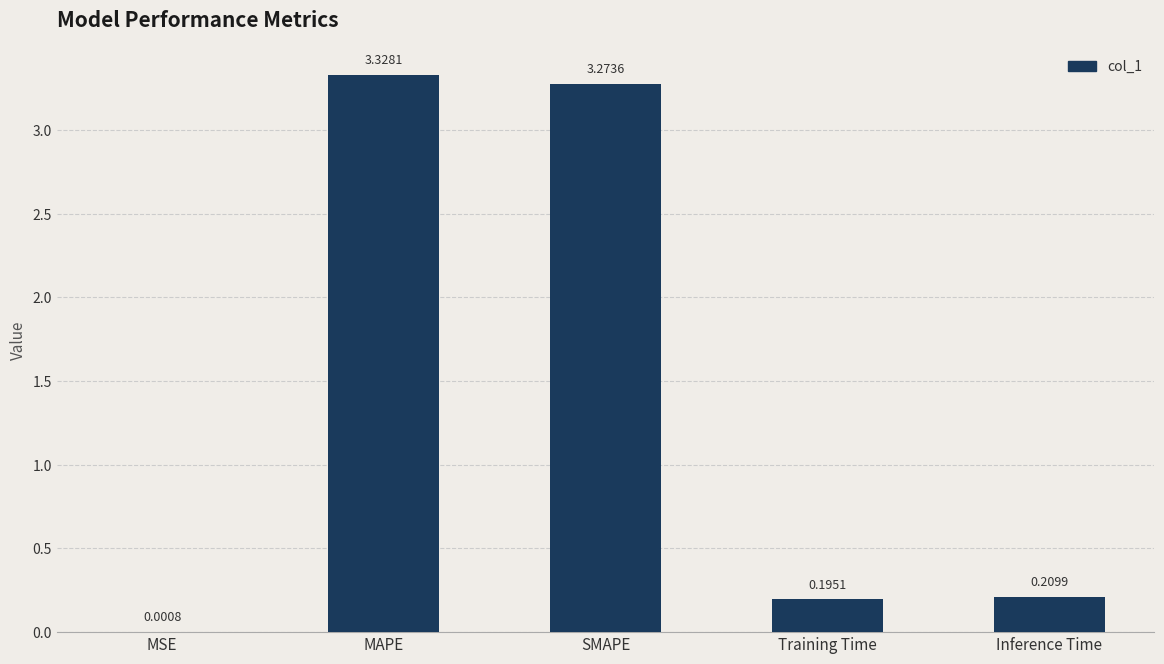

What is the change in value from MSE to Inference Time?

+0.2